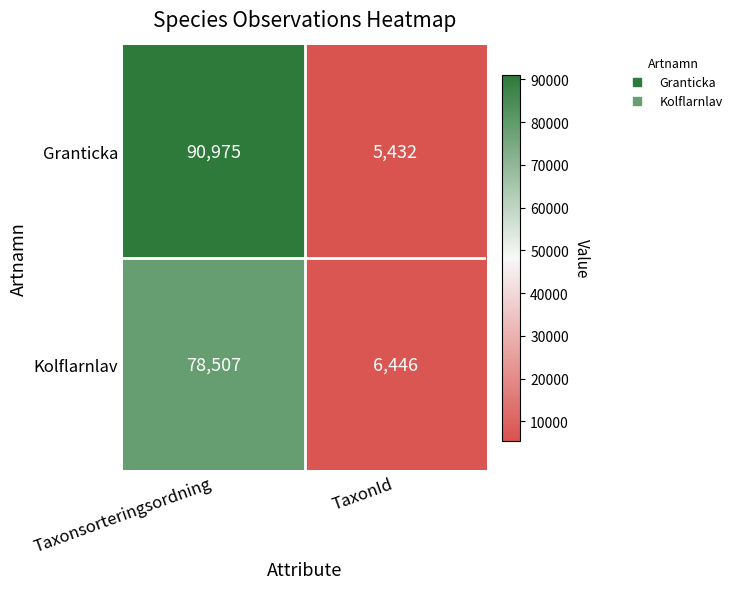

Count the number of data series in this chart.

2